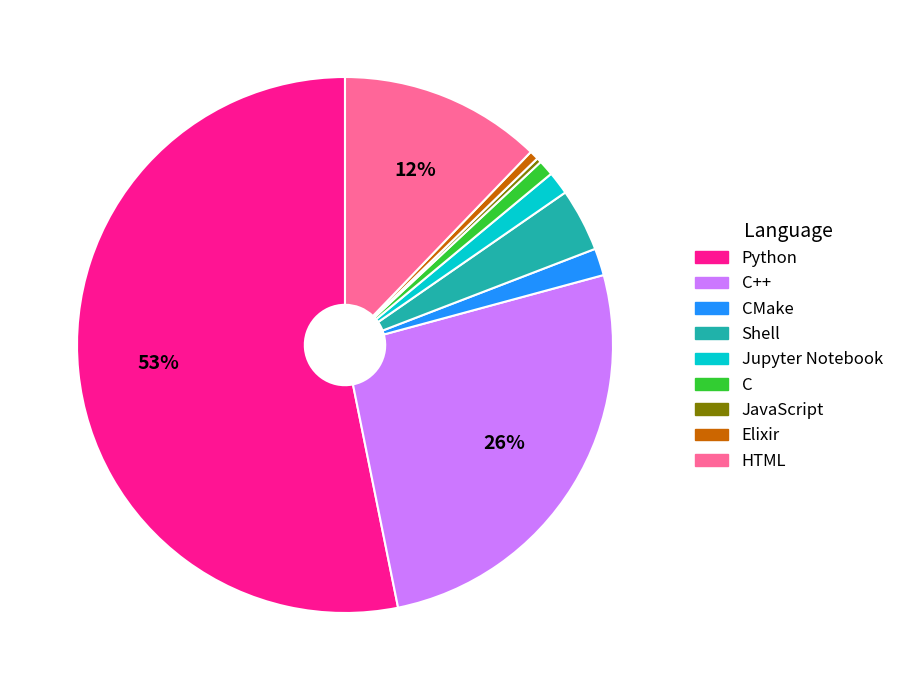

To the nearest percent, what is the average slice percentage?

11%